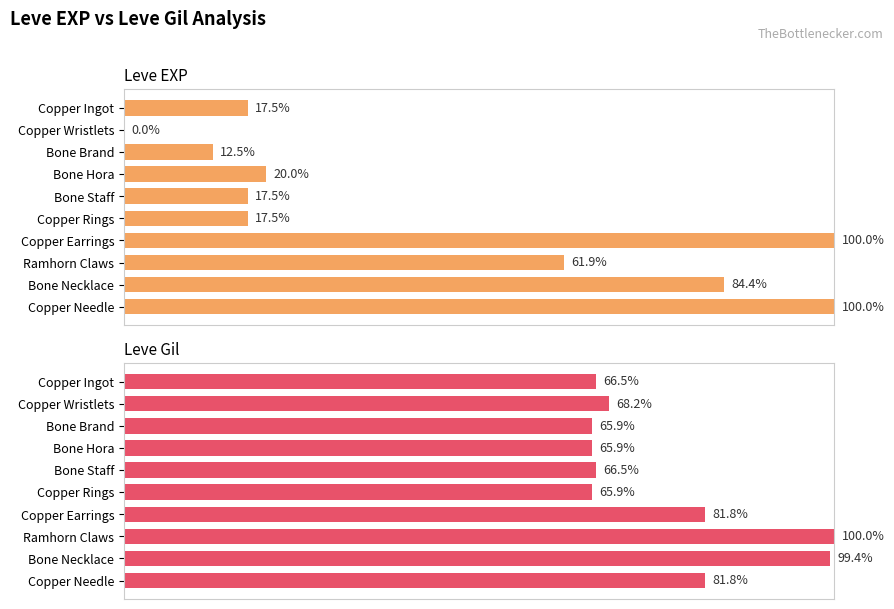

Which series changed the most between Copper Ingot and Bone Necklace?

Leve EXP